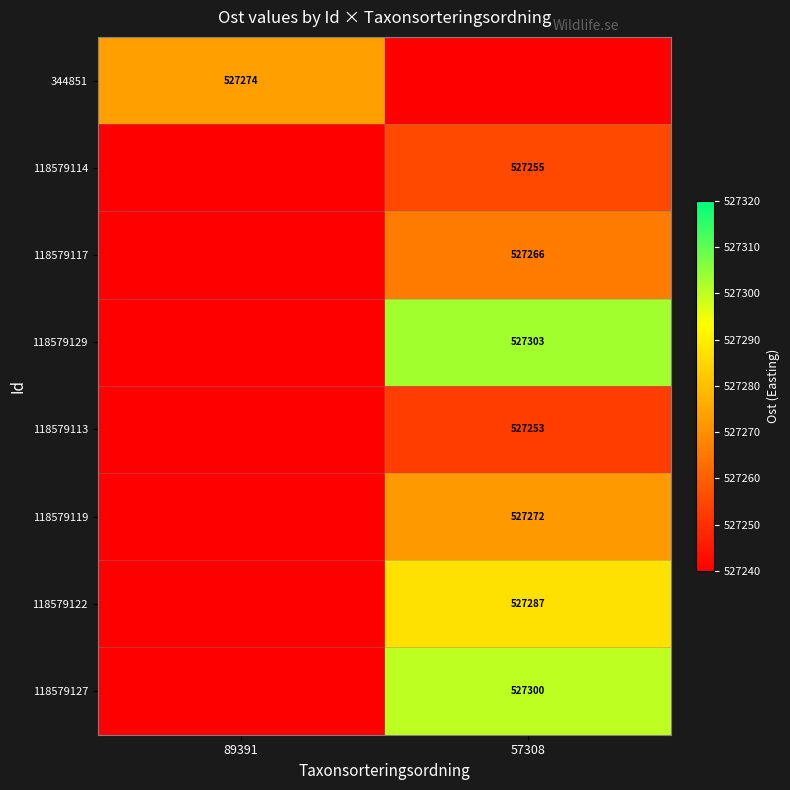

Is the value of 118579129 at 57308 greater than the value of 118579127 at 57308?

Yes